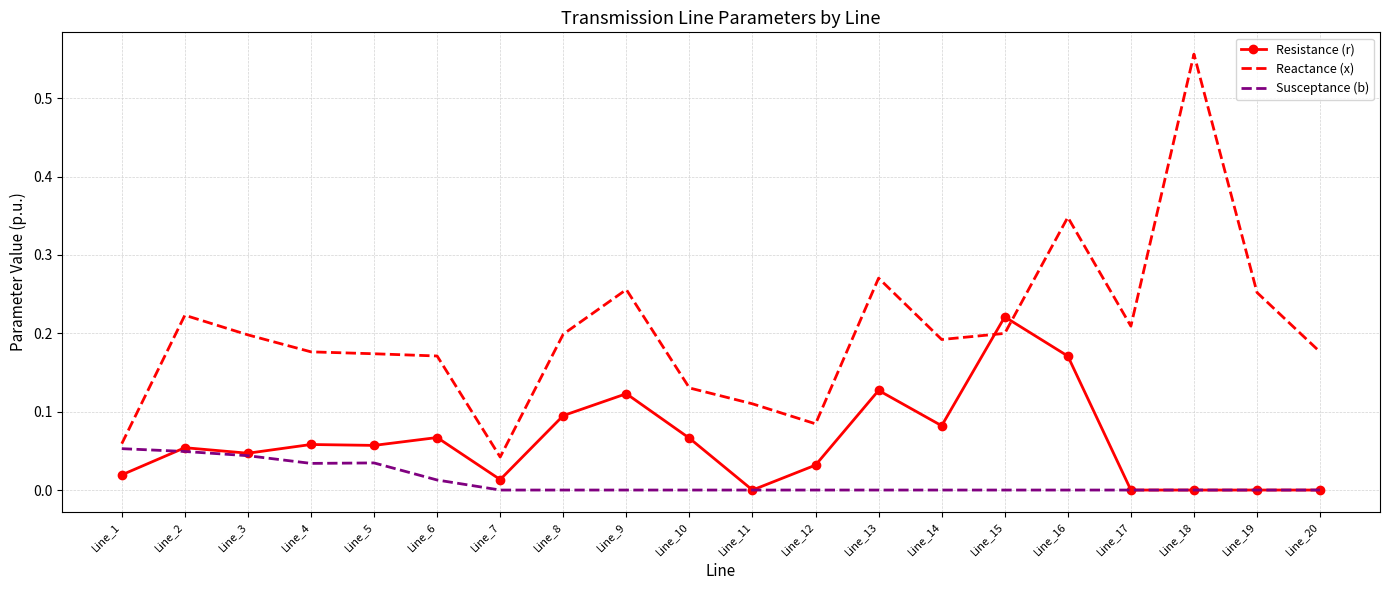

True or false: Resistance (r) and Reactance (x) intersect in this chart.

True